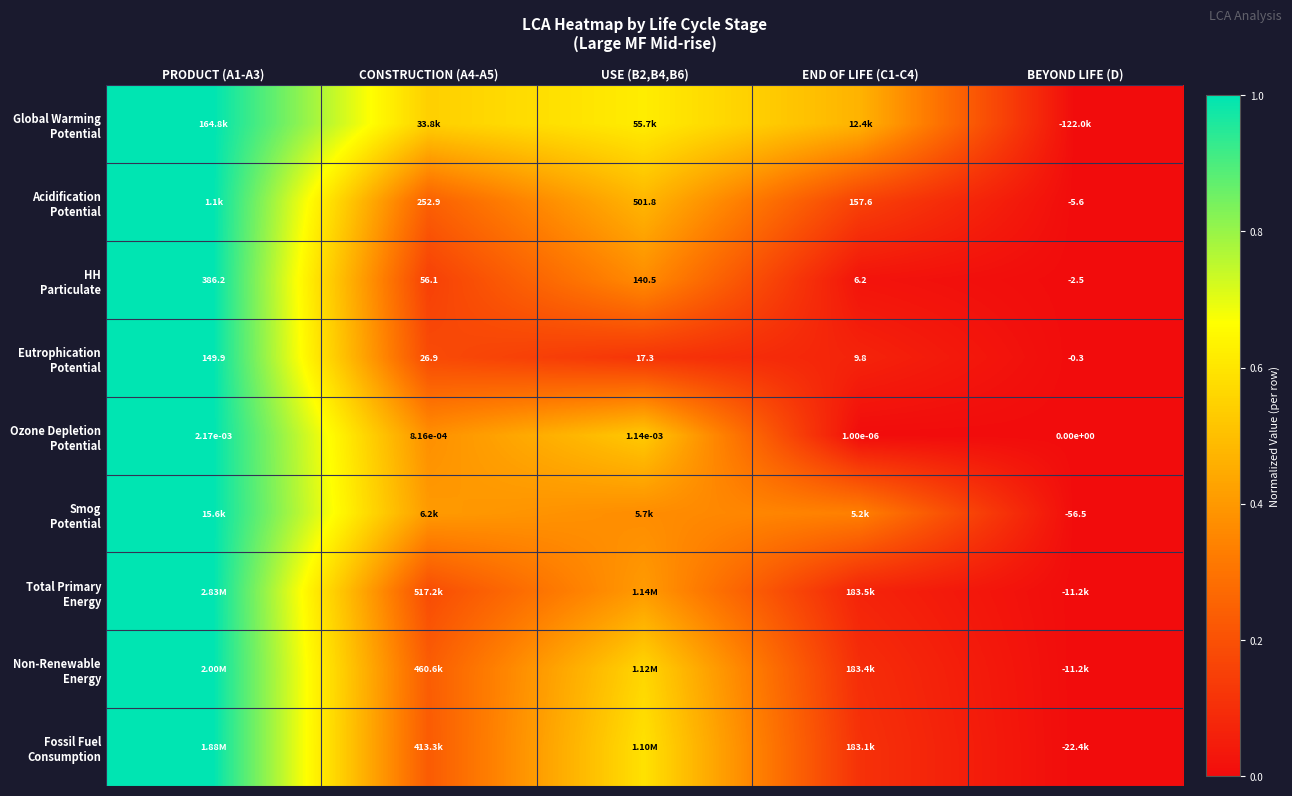

What is the difference between the Smog Potential values at PRODUCT (A1-A3) and END OF LIFE (C1-C4)?

0.7